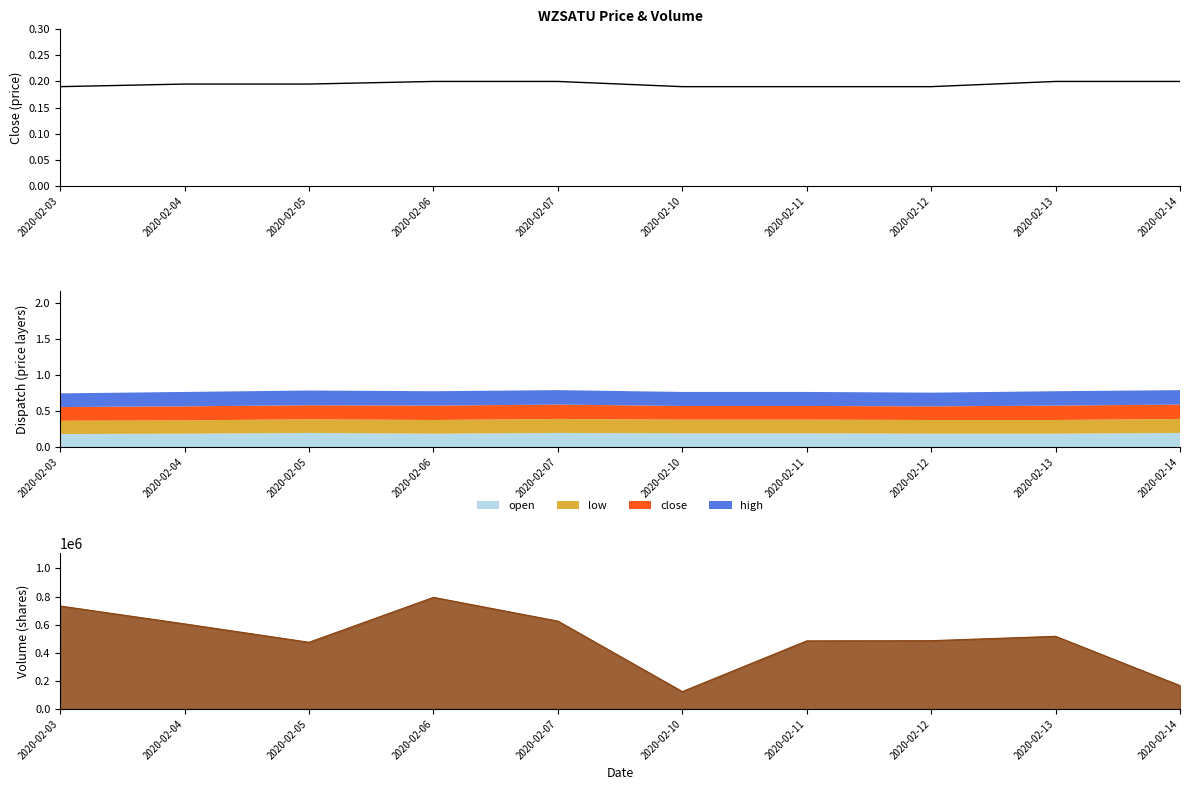

Reading left to right, what are all the values shown in this chart?

0.2	0.2	0.2	0.2	0.2	0.2	0.2	0.2	0.2	0.2